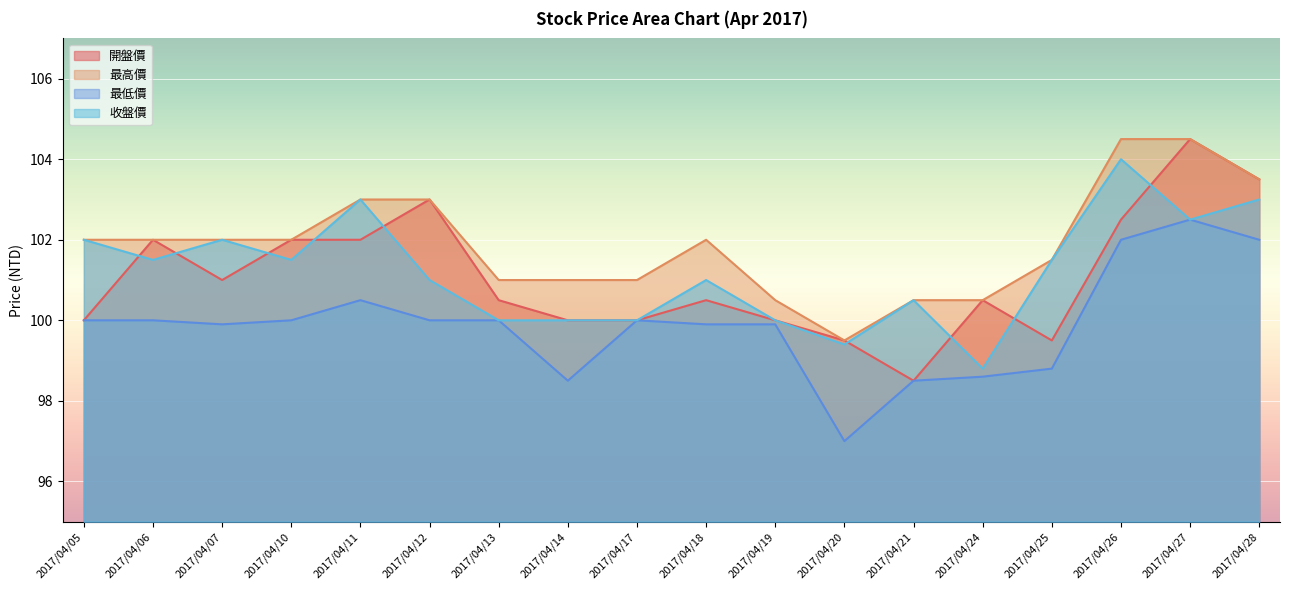

True or false: 最低價 and 開盤價 cross at least once.

False